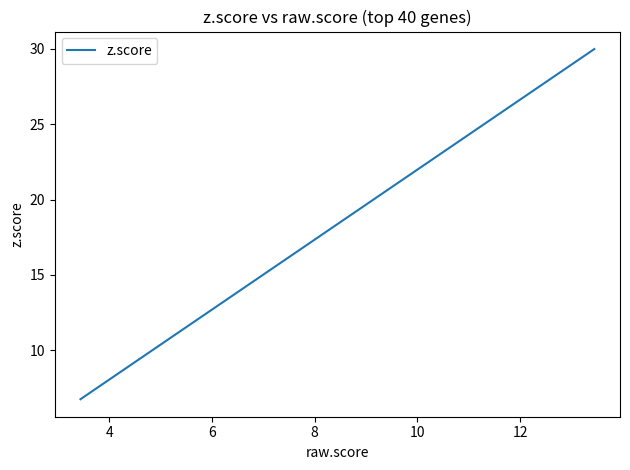

What is the difference between the second highest and second lowest values?

13.5